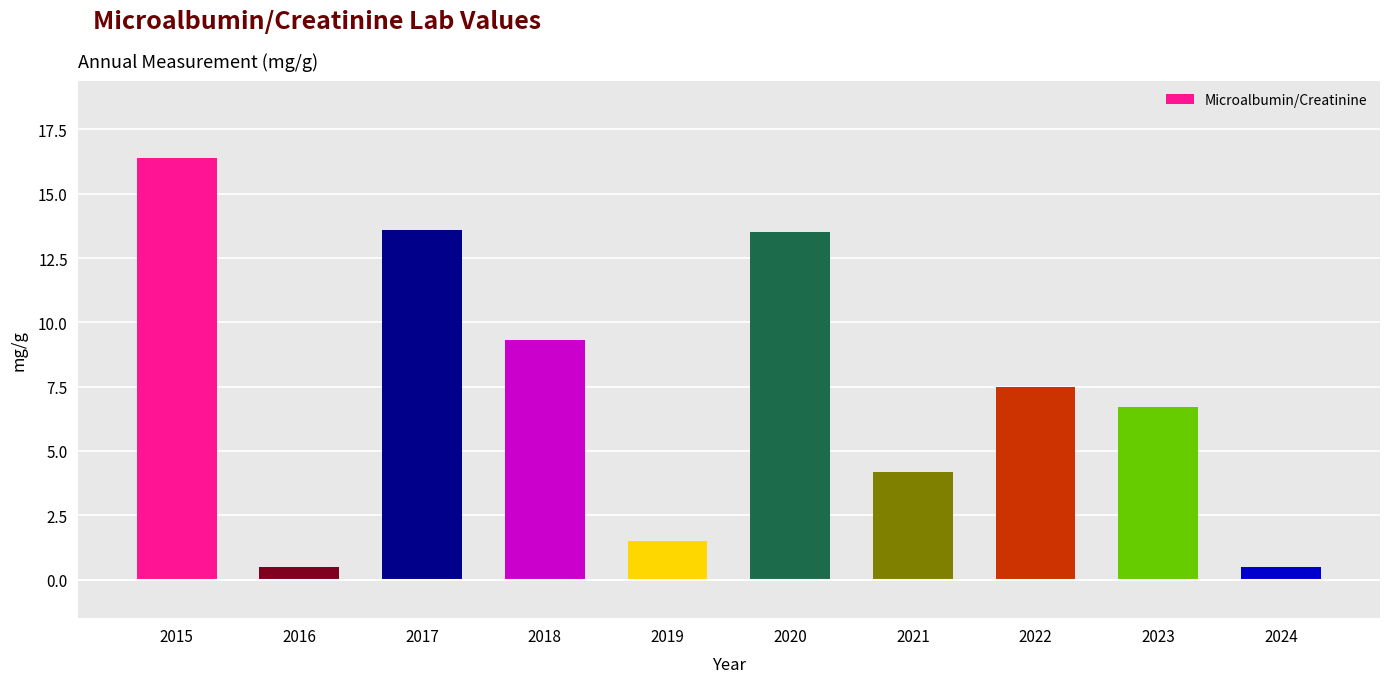

Does the chart contain any negative values?

No